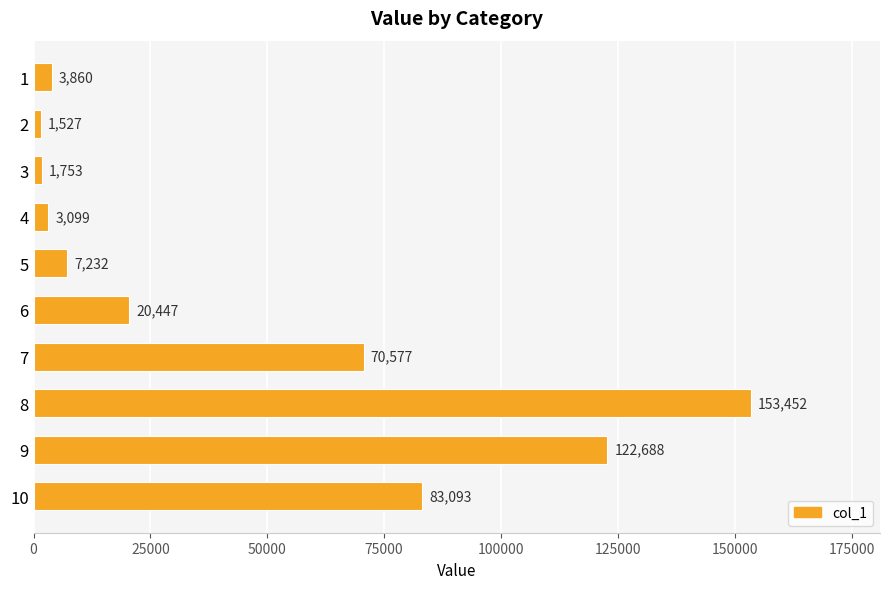

The value at 10 is 83093. True or false?

True